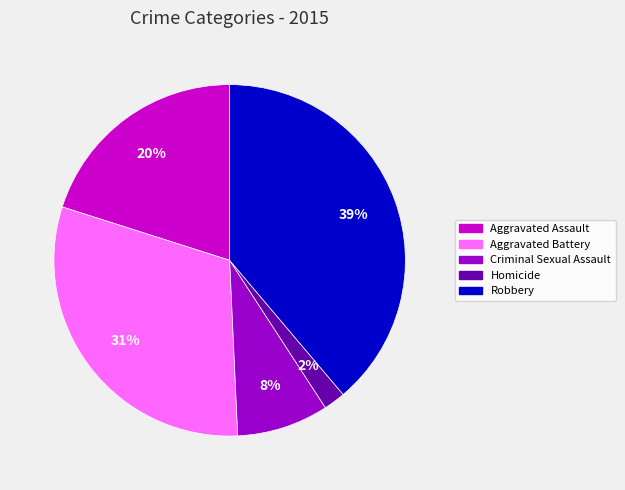

True or false: Aggravated Battery accounts for 31% of the total.

True